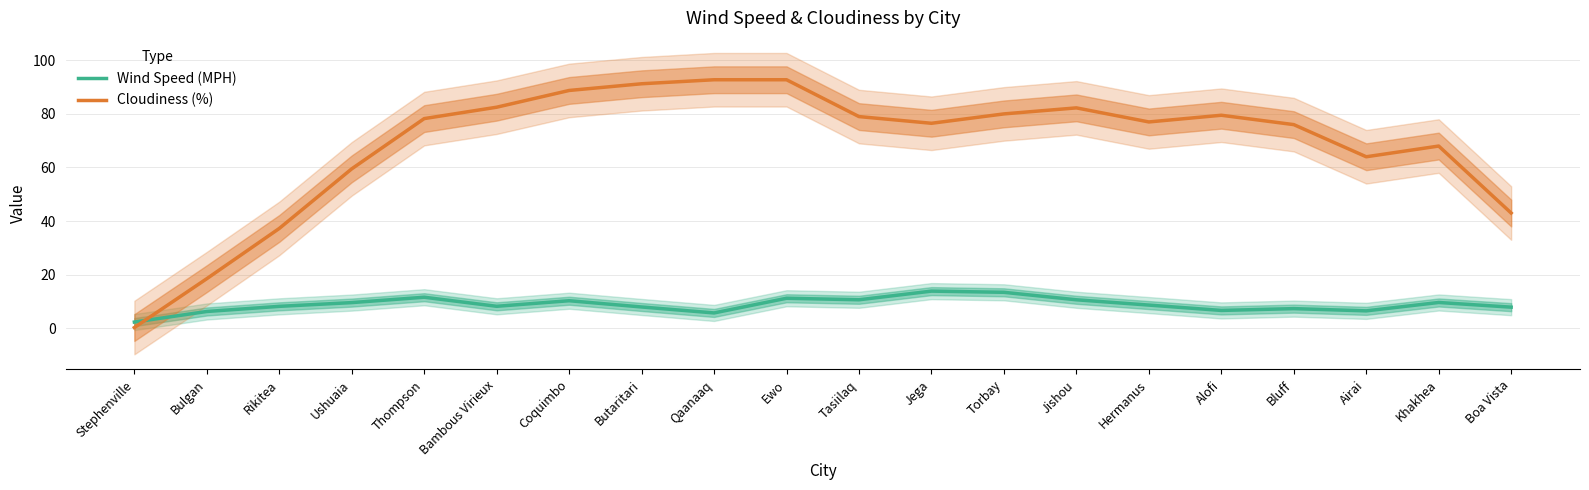

How many intersections are there between Wind Speed (MPH) and Cloudiness (%)?

1